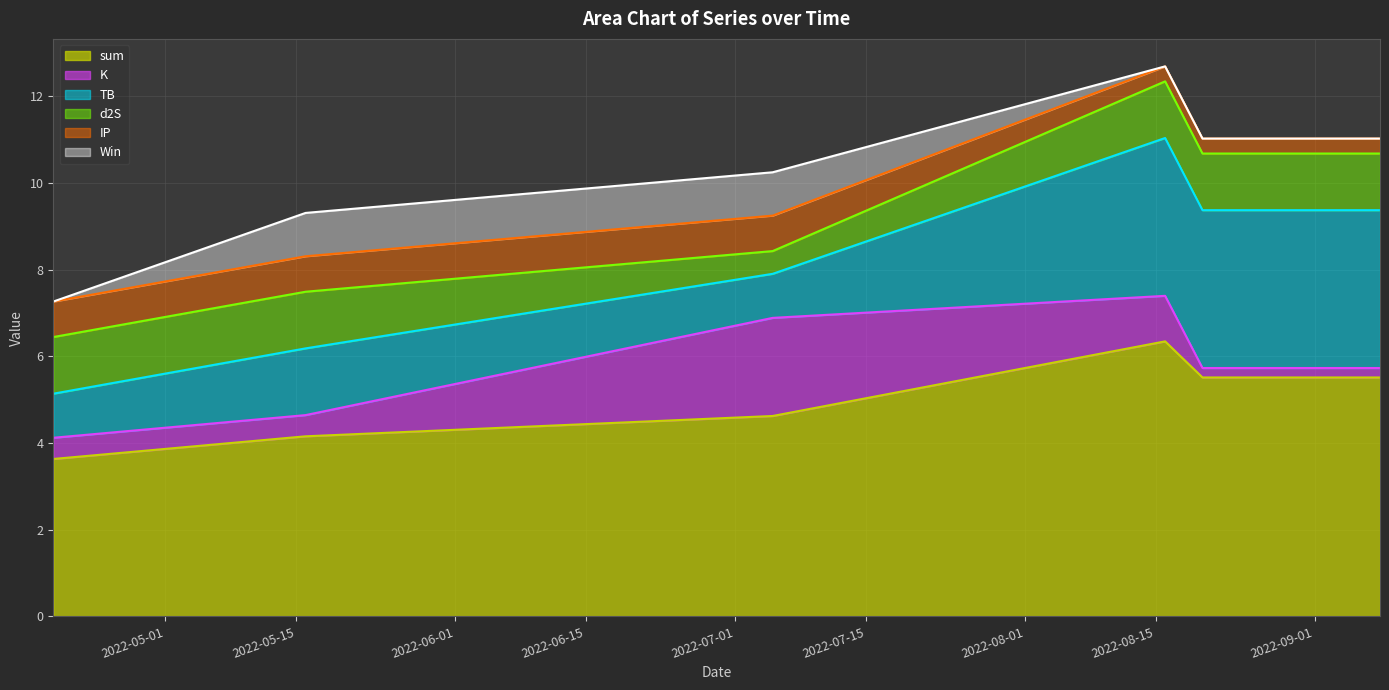

What is the average value of the K series?

0.8